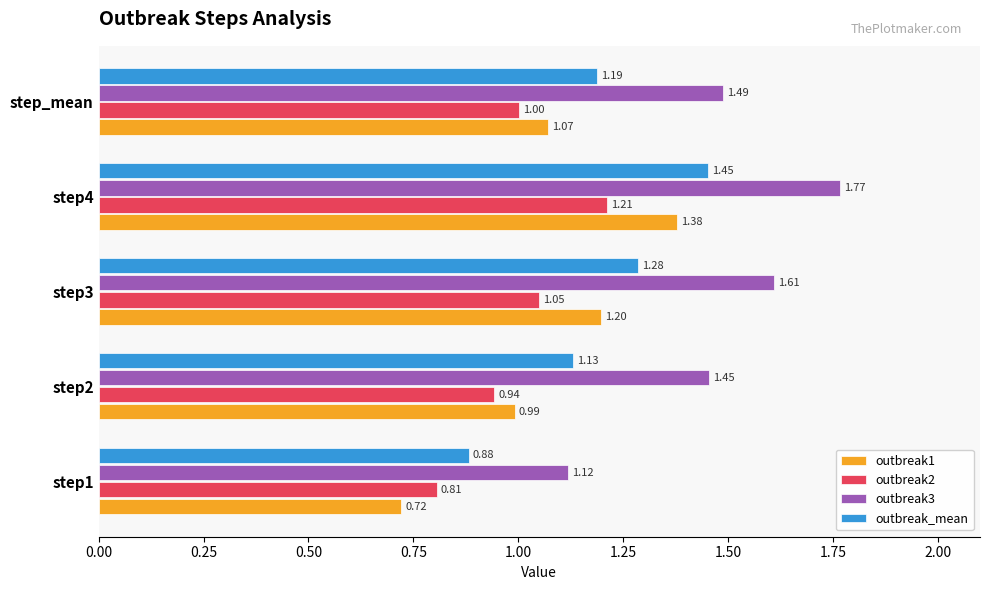

What is the sum of all outbreak3 values?

7.4